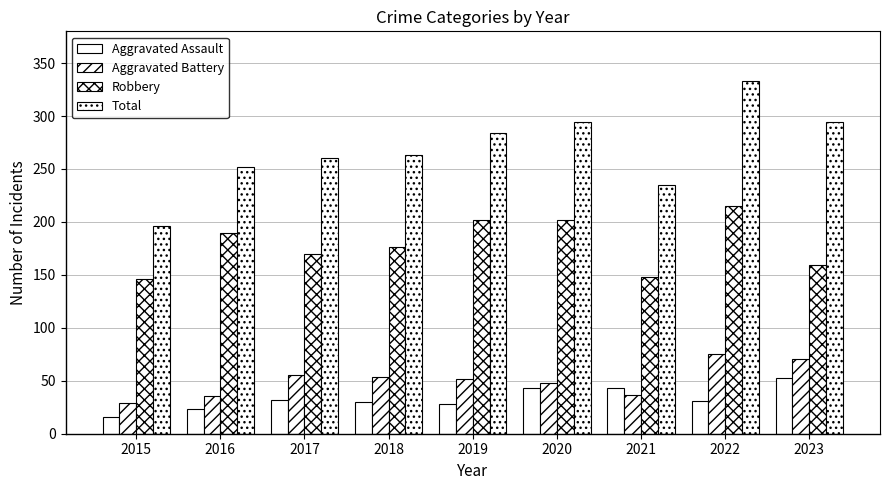

How many bars are there in total?

36